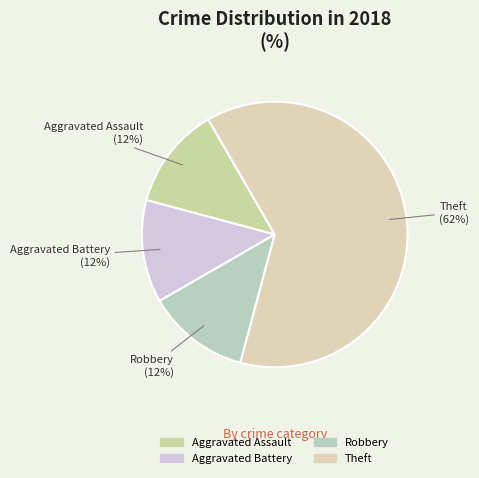

To the nearest percent, what is the difference between the largest and smallest slice percentages?

50%